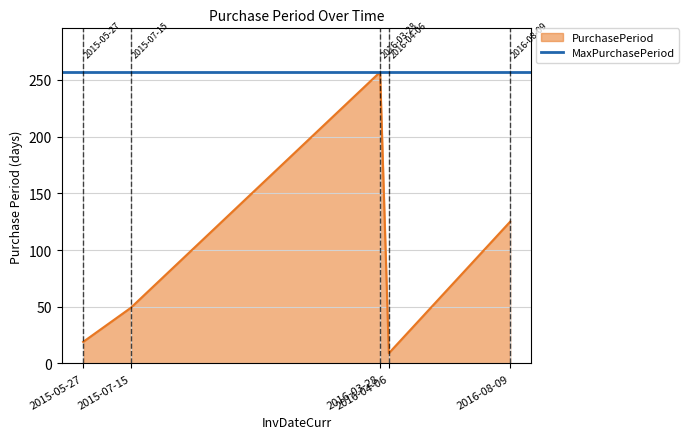

Reading left to right, list all the values displayed in this chart.

19	49	257	9	125